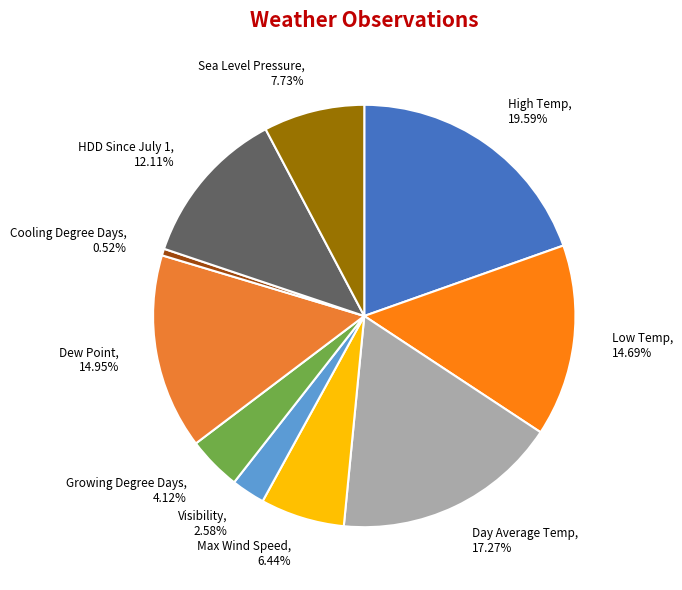

Which slice is the smallest?

Cooling Degree Days